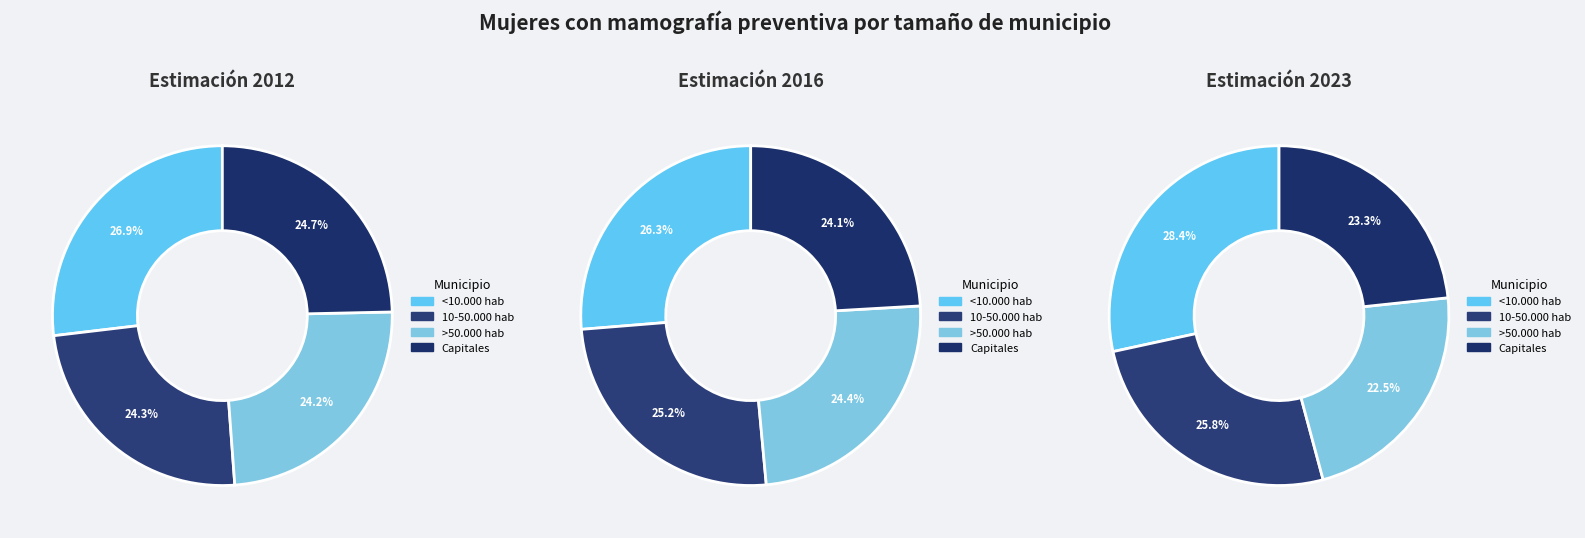

What percentage do Capitales and 10-50.000 hab together represent?

48.9%